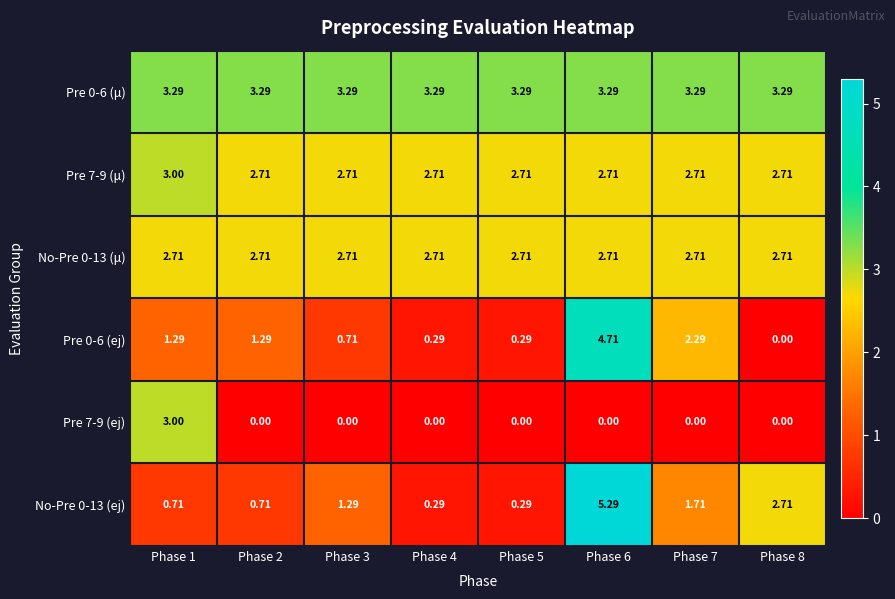

Is the value of Pre 0-6 (μ) at Phase 6 greater than the value of Pre 7-9 (ej) at Phase 6?

Yes